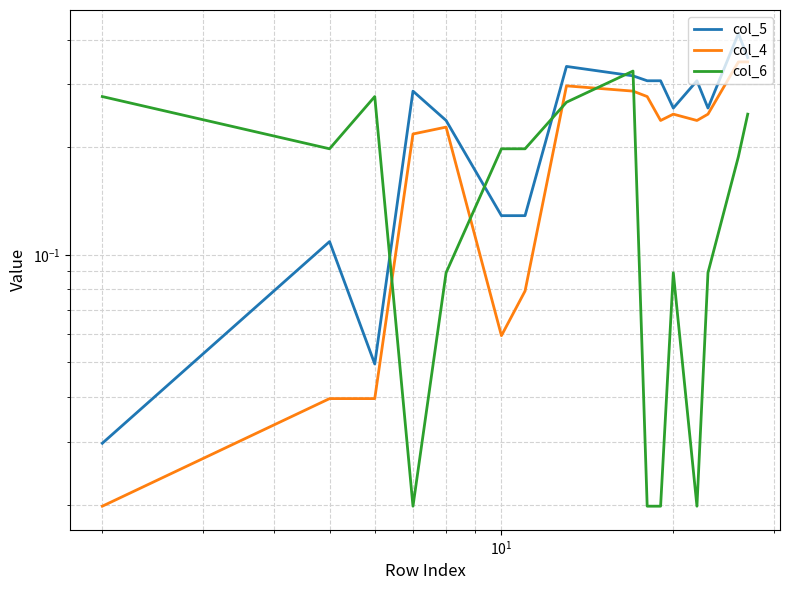

True or false: col_6 has a value of 0.1 at 6.

False